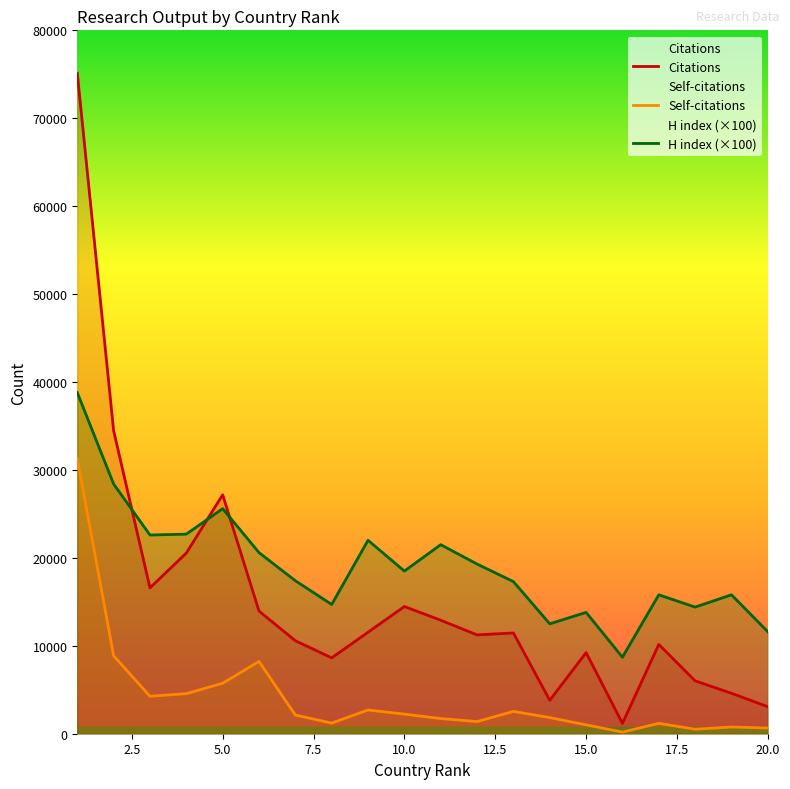

Which series changed the most between 15.0 and 20.0?

Citations